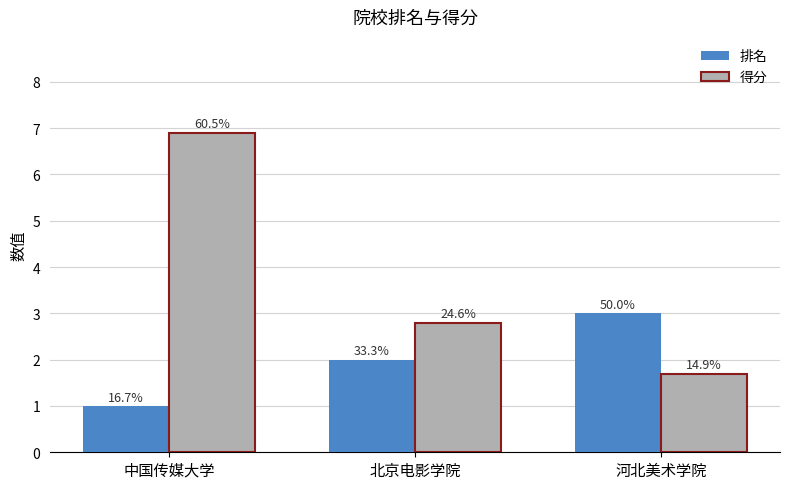

Reading right to left, list all the values displayed in this chart.

排名: 3.0	2.0	1.0
得分: 1.7	2.8	6.9